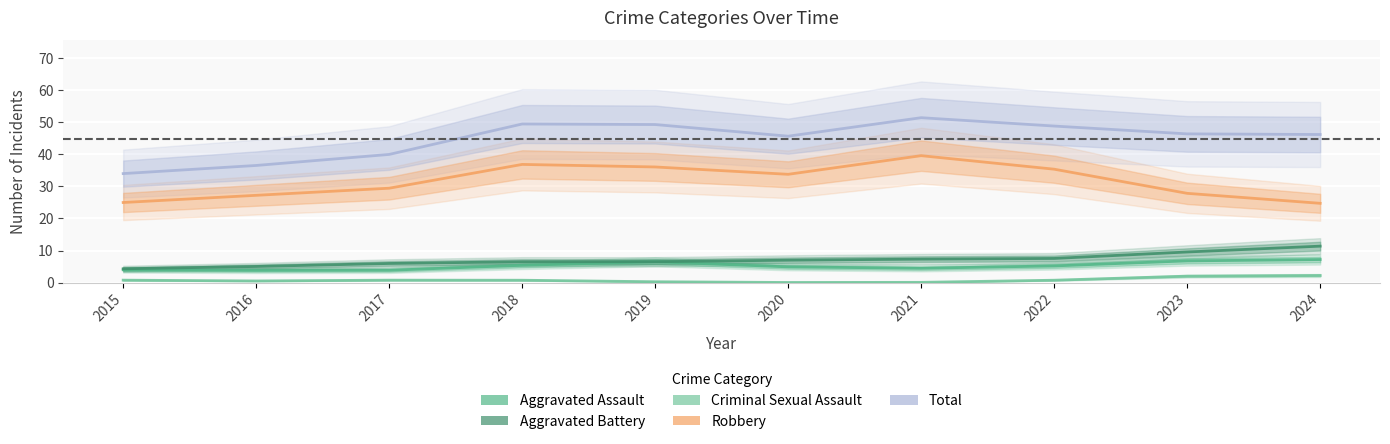

True or false: Aggravated Assault and Total intersect in this chart.

False